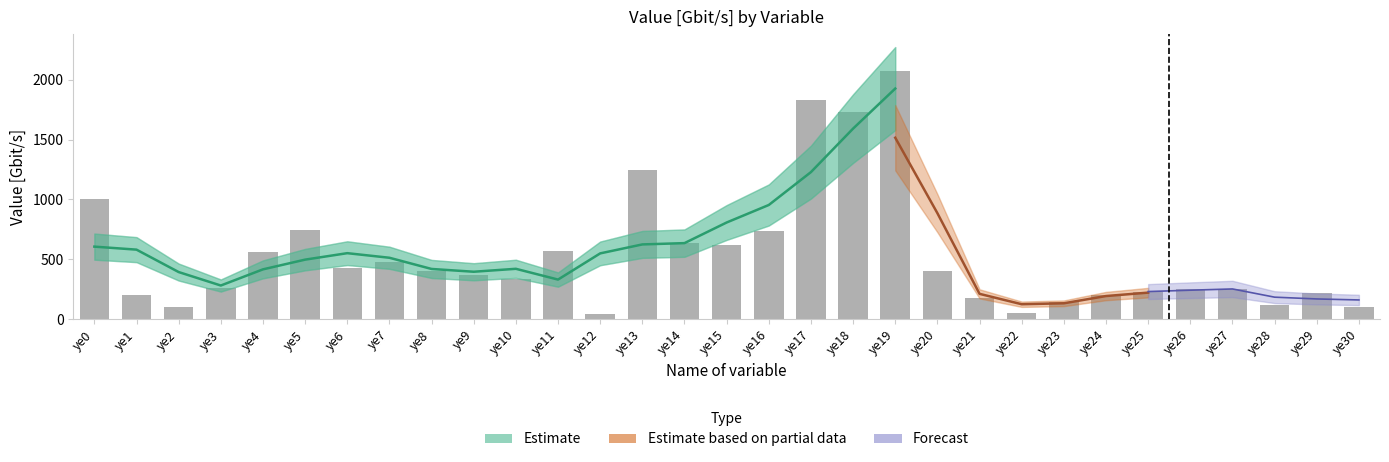

Where does the data first go above 369?

ye0